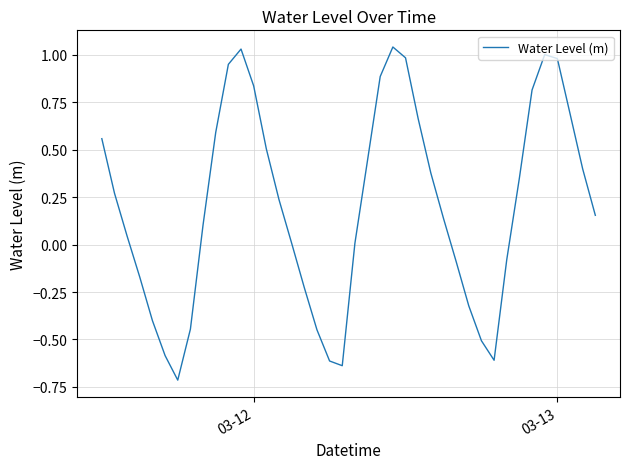

What is the smallest value displayed?

-0.7